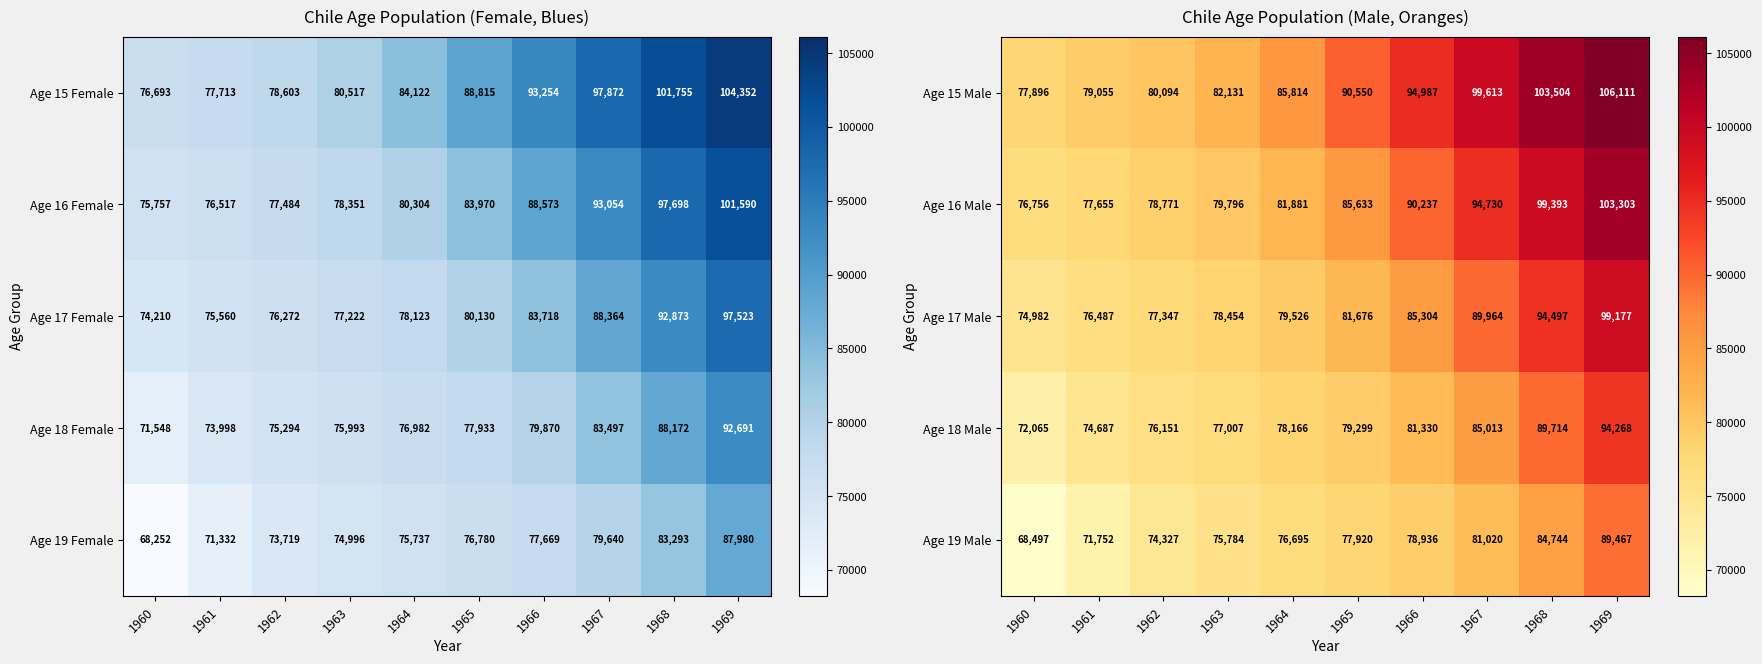

Between 1964 and 1963, which is larger?

1964